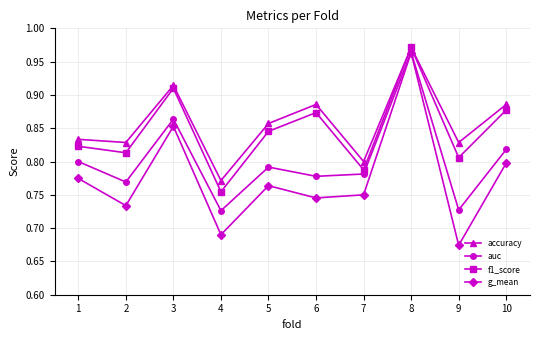

Is the value of g_mean at 3 greater than the value of f1_score at 6?

No